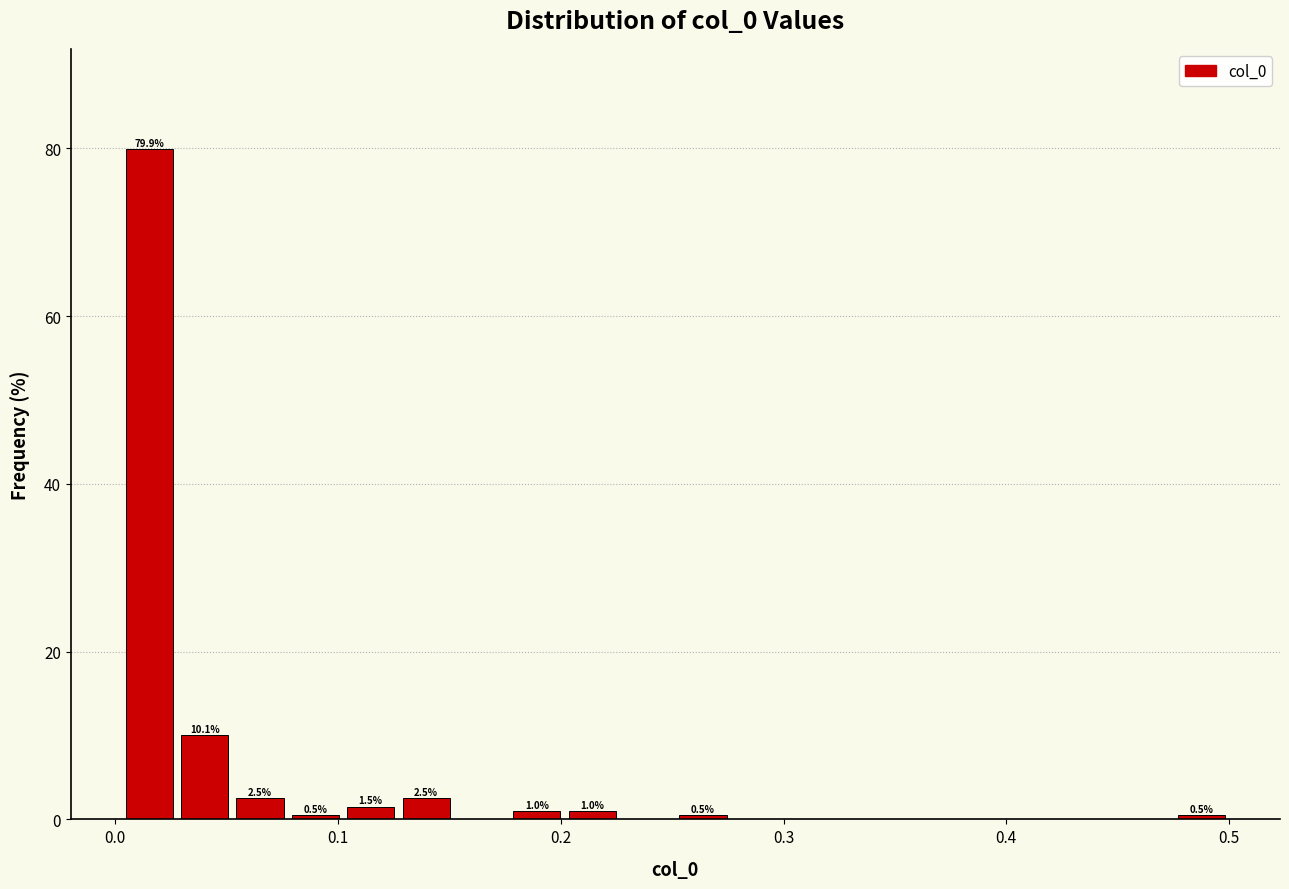

Around what value on the x-axis is the tallest bar? Give the approximate position of its centre, as read against the axis.

0.02